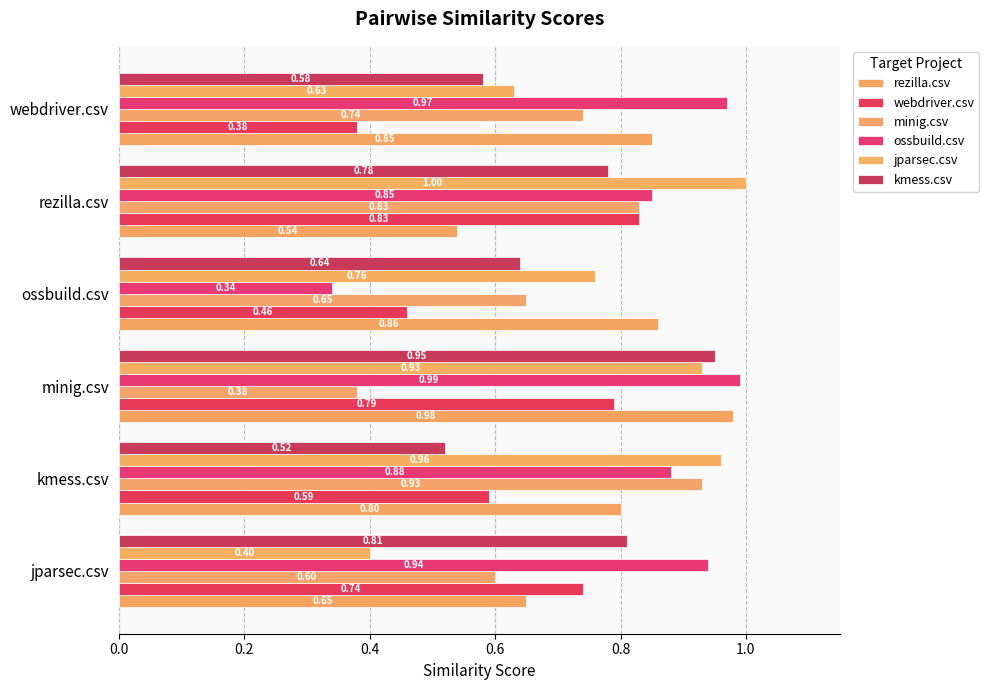

What is the difference between the maximum and minimum values in the kmess.csv series?

0.4